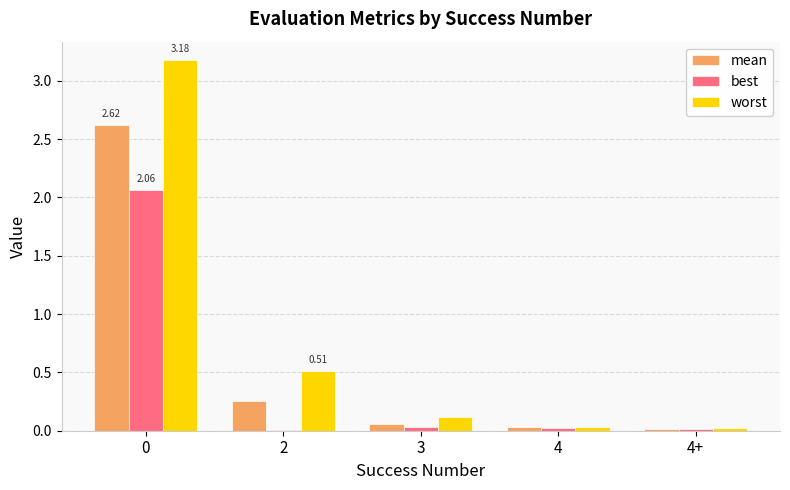

Which series has the largest total across all categories?

worst